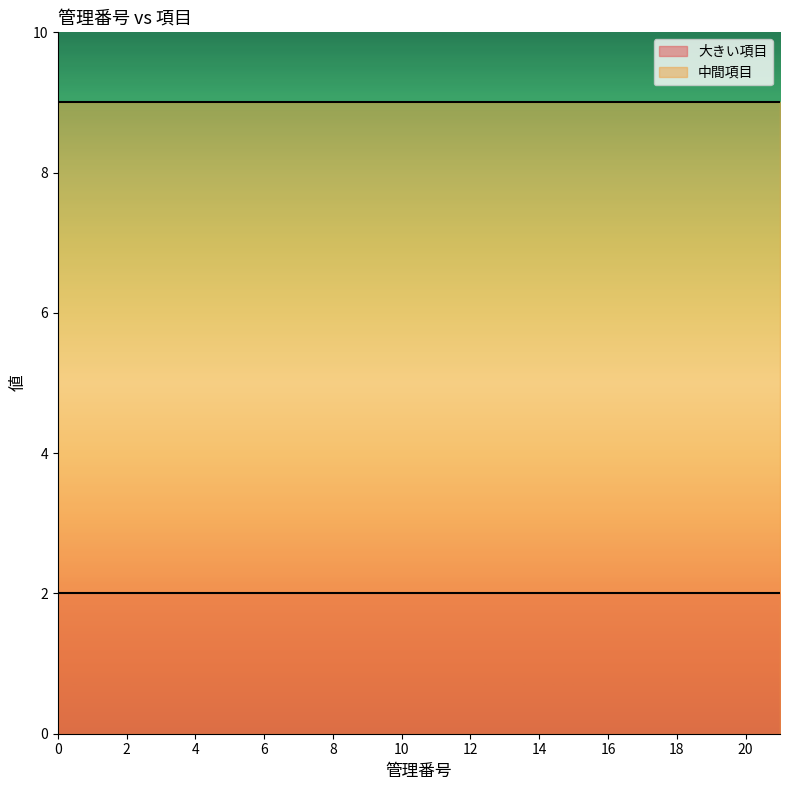

Is it true that 大きい項目 equals 2 at 11?

True